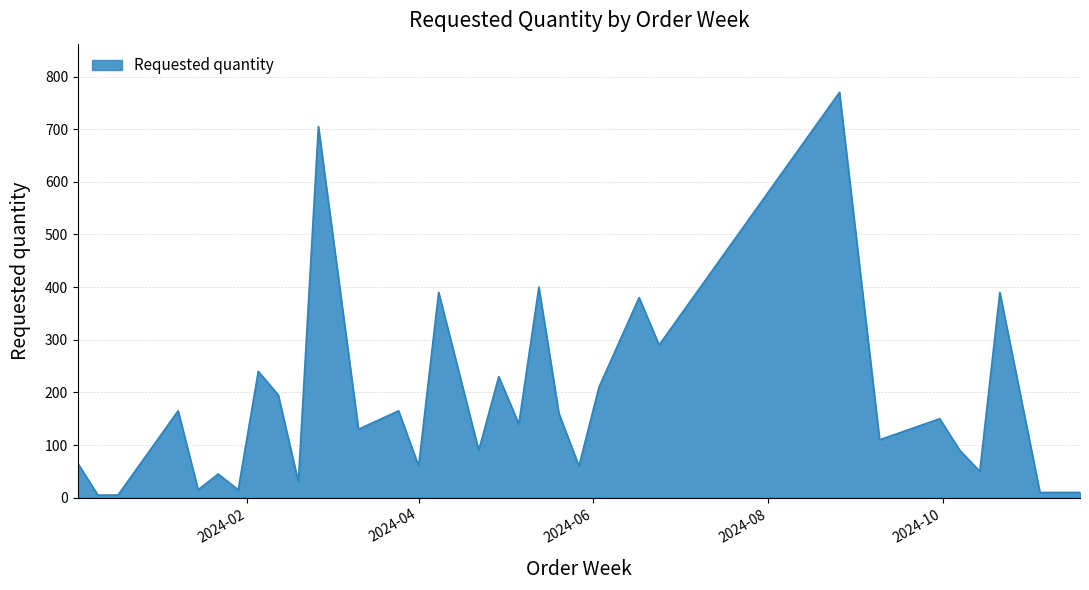

What is the difference between the maximum and minimum values?

765